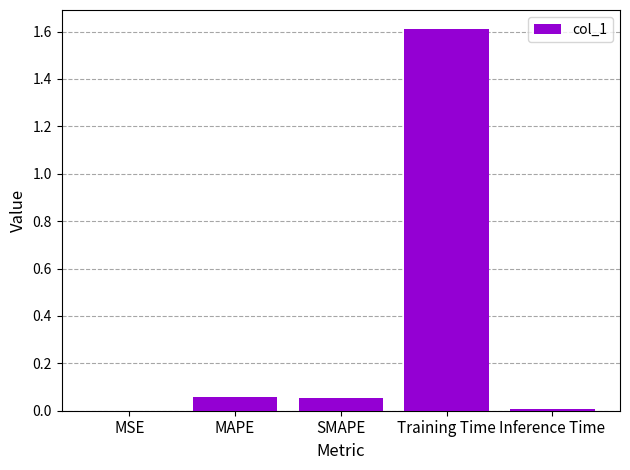

What is the change in value from SMAPE to Training Time?

+1.6